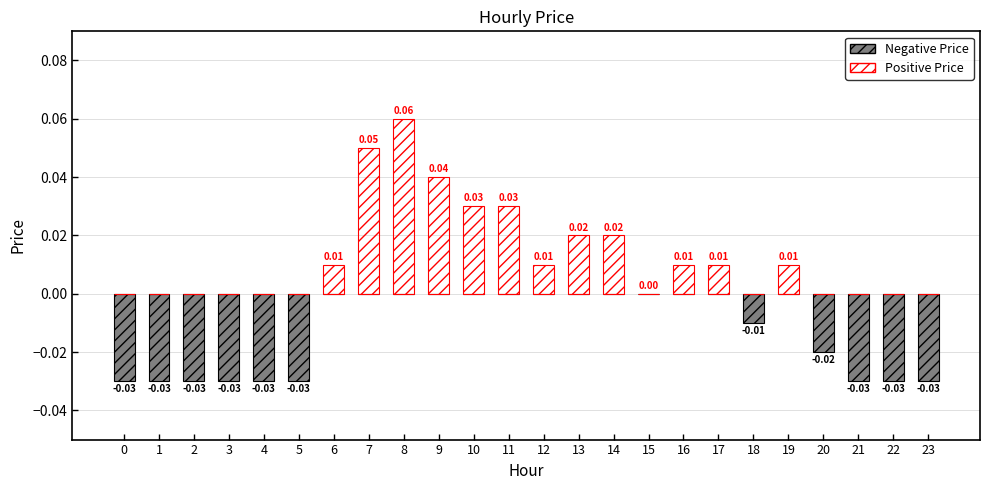

Rank the series at 12 from highest to lowest value.

Positive Price, Negative Price